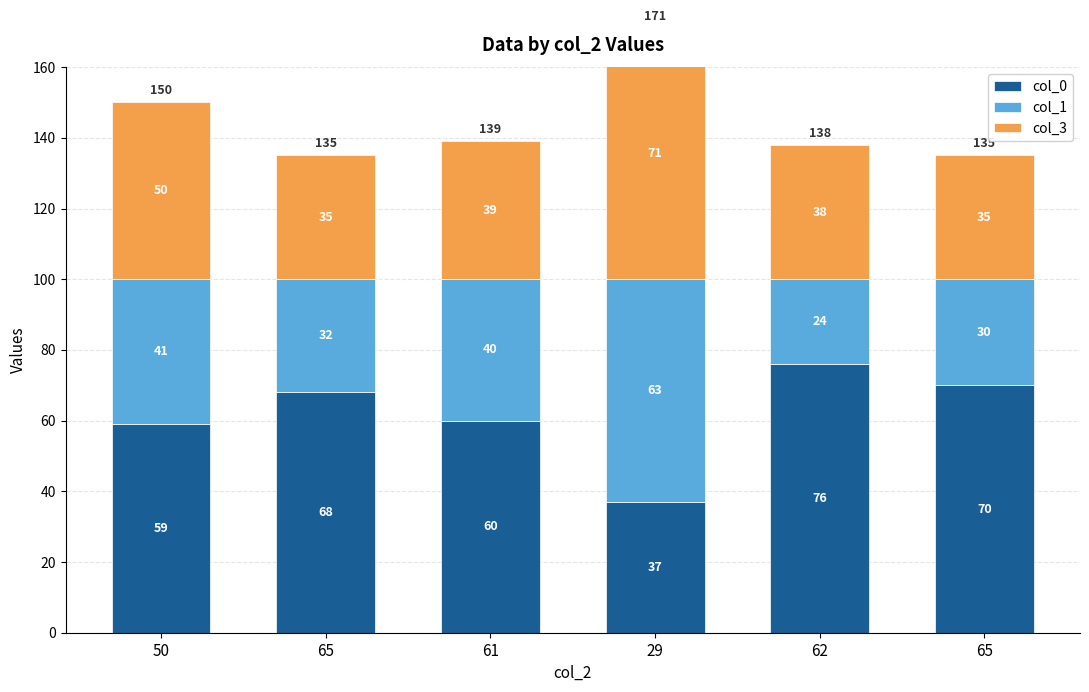

Which series has the largest range (max minus min)?

col_0